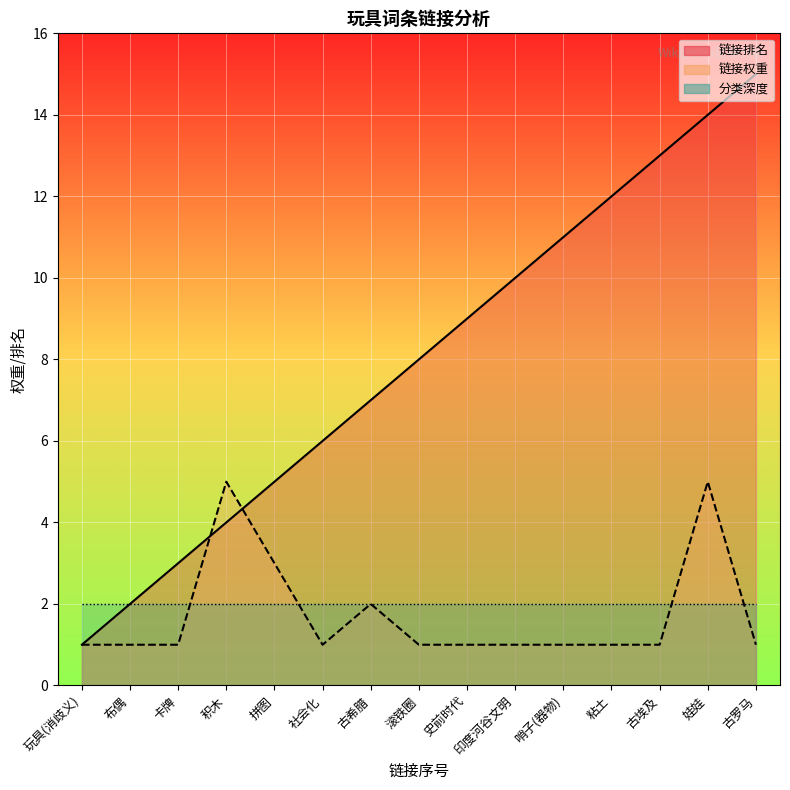

At which label does 链接排名_line reach its peak?

古罗马